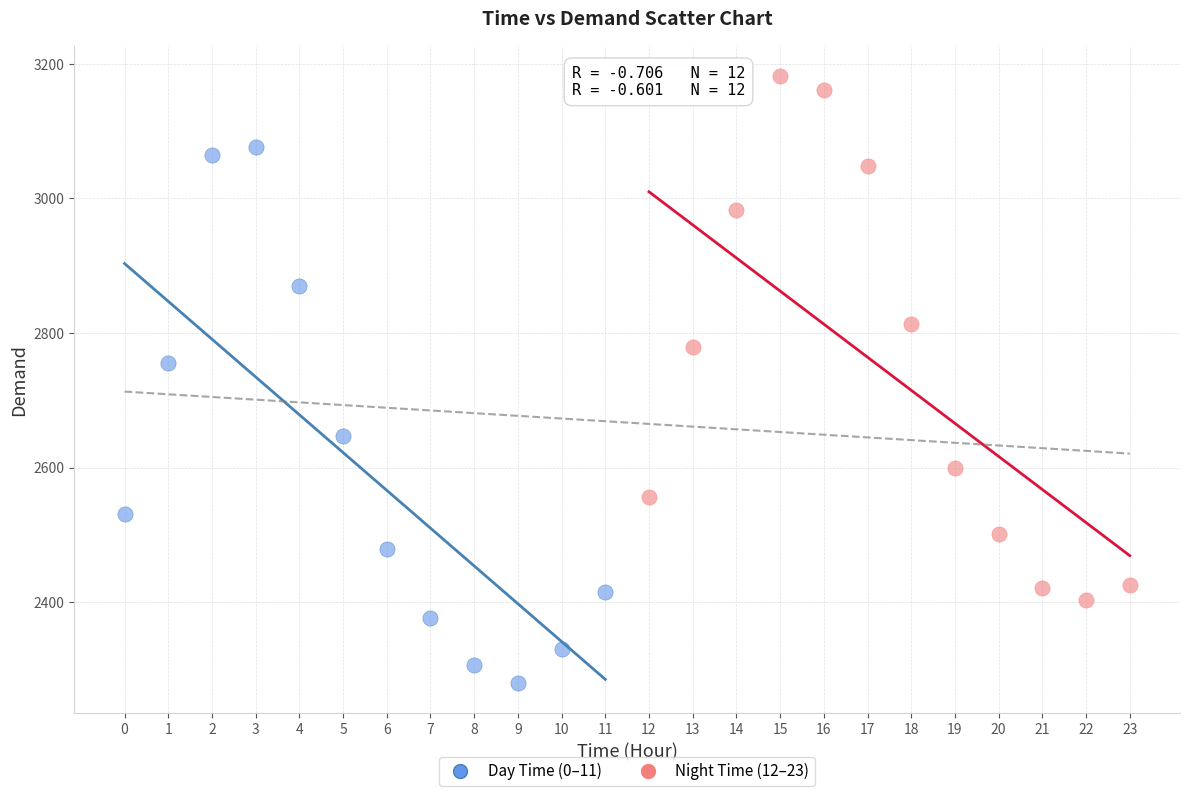

Which series reaches the maximum Y coordinate?

Night Time (12–23)